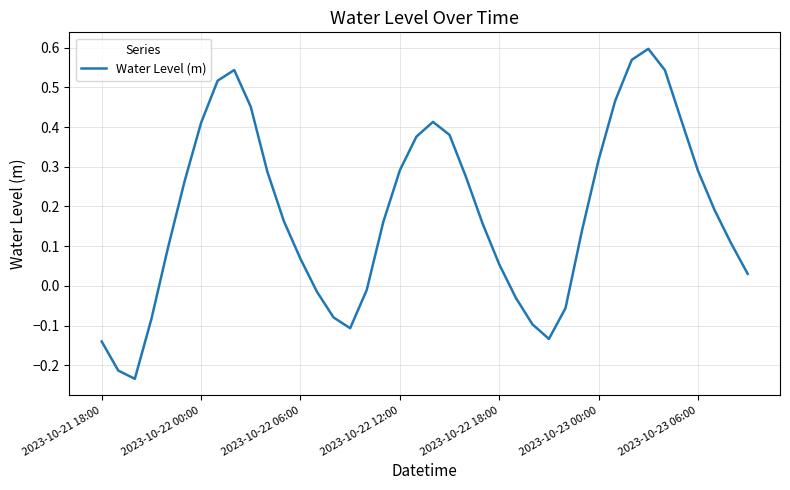

How many values are below 0?

12